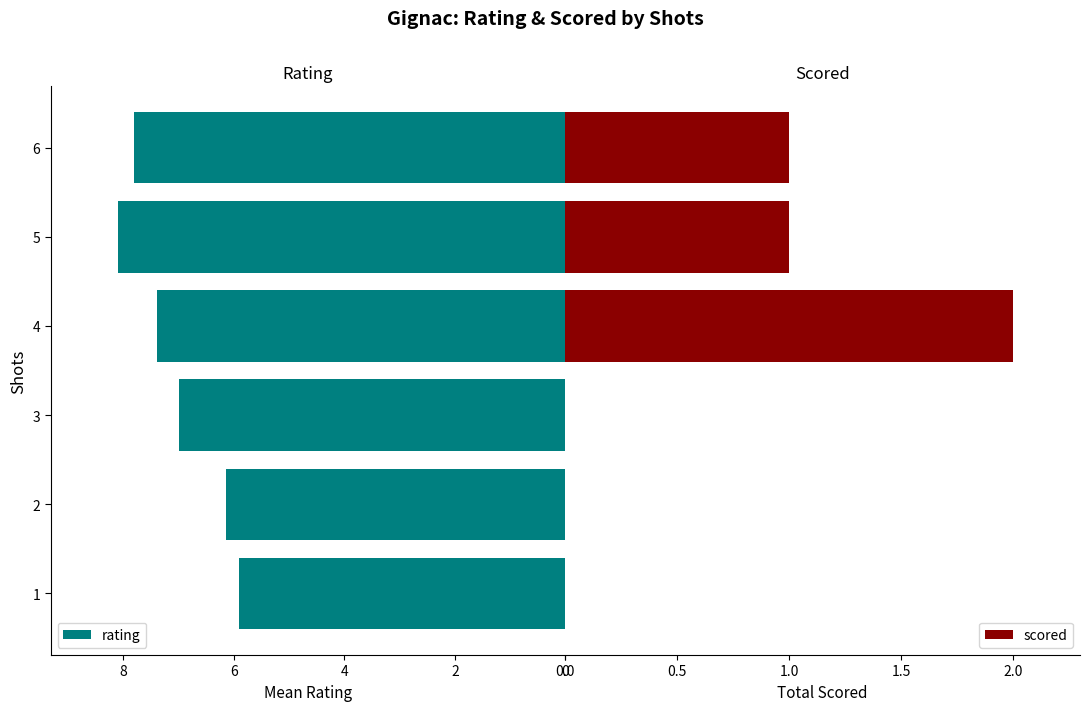

What are all the series names shown in the legend?

rating, scored